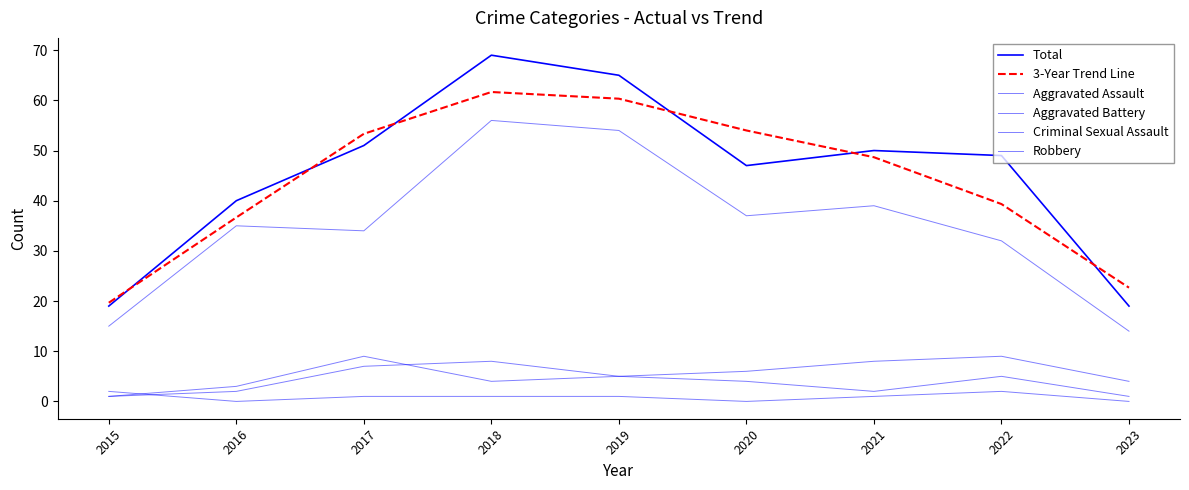

True or false: Criminal Sexual Assault and Aggravated Assault intersect in this chart.

True